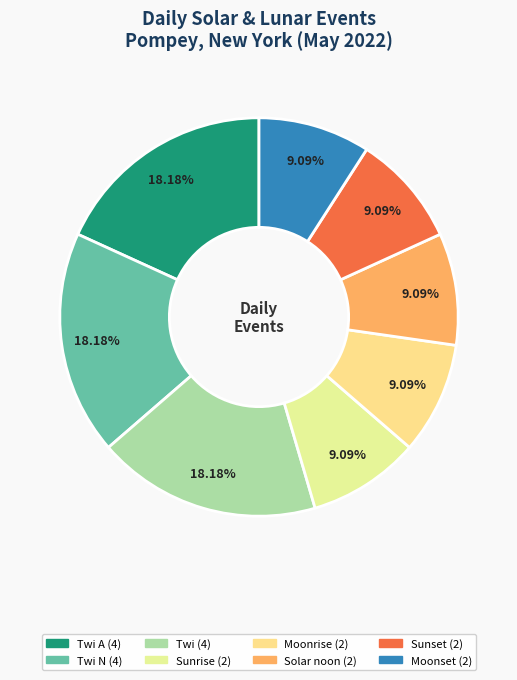

How many segments does this pie chart have?

8